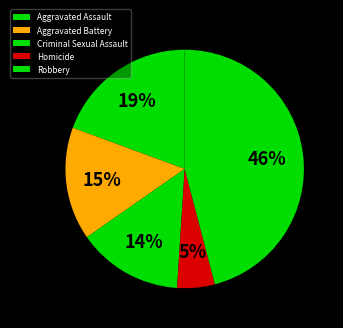

Which slice is the largest?

Robbery